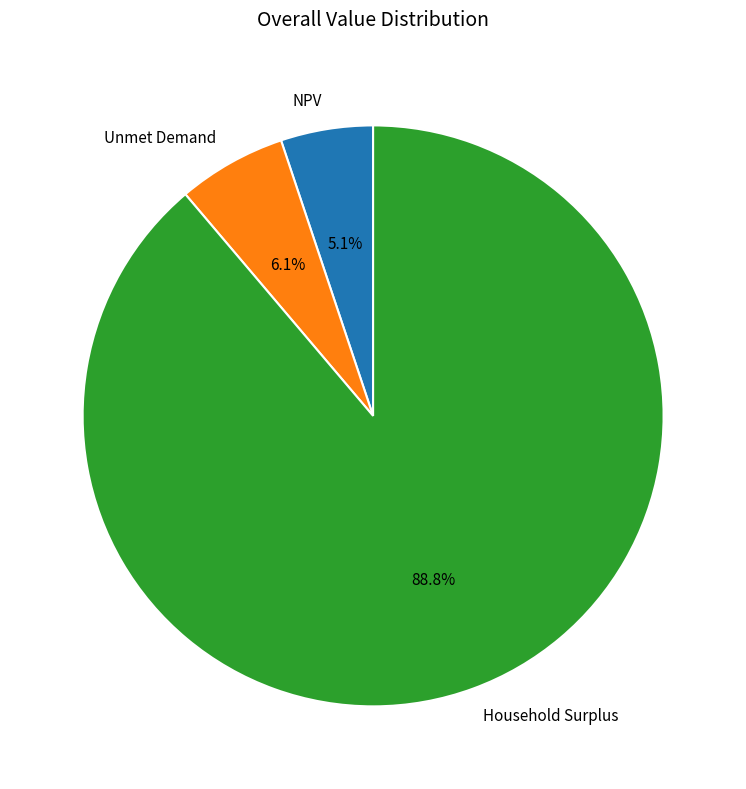

To the nearest percent, what portion does Household Surplus represent?

89%